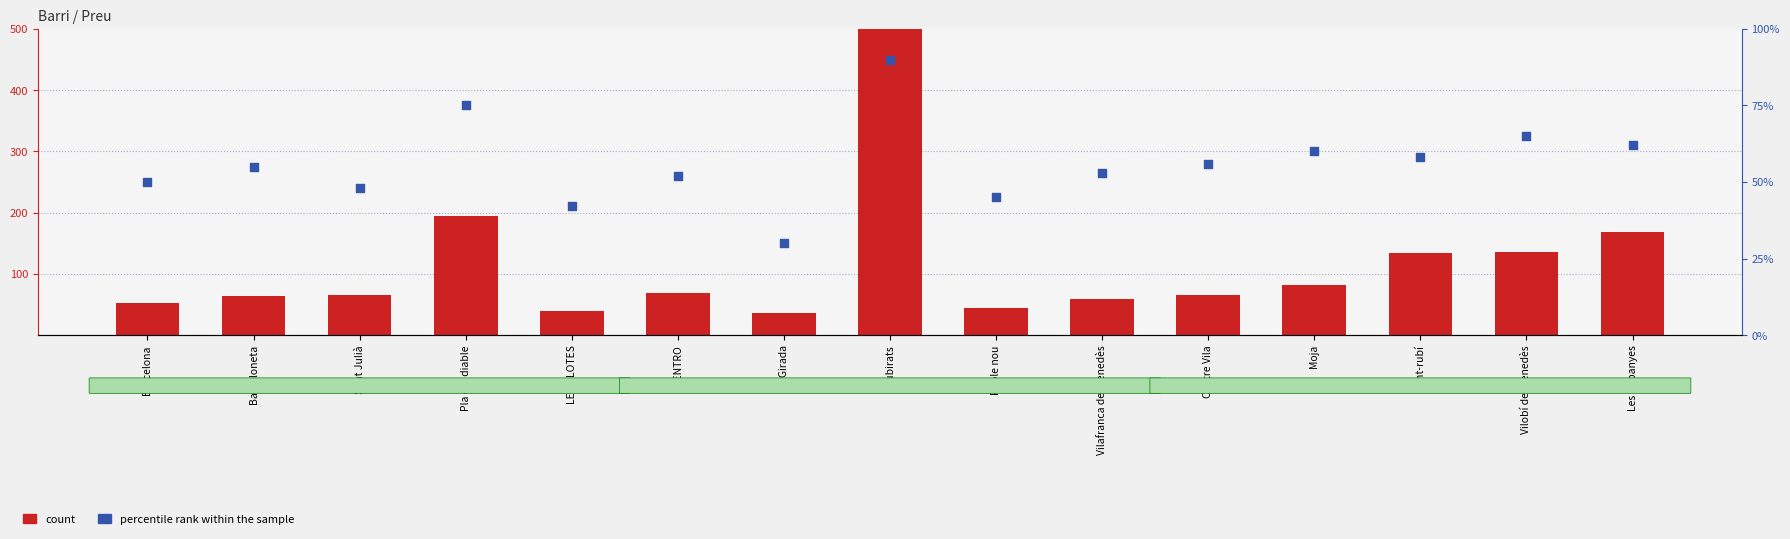

At which category is the sum across all series the highest?

Subirats